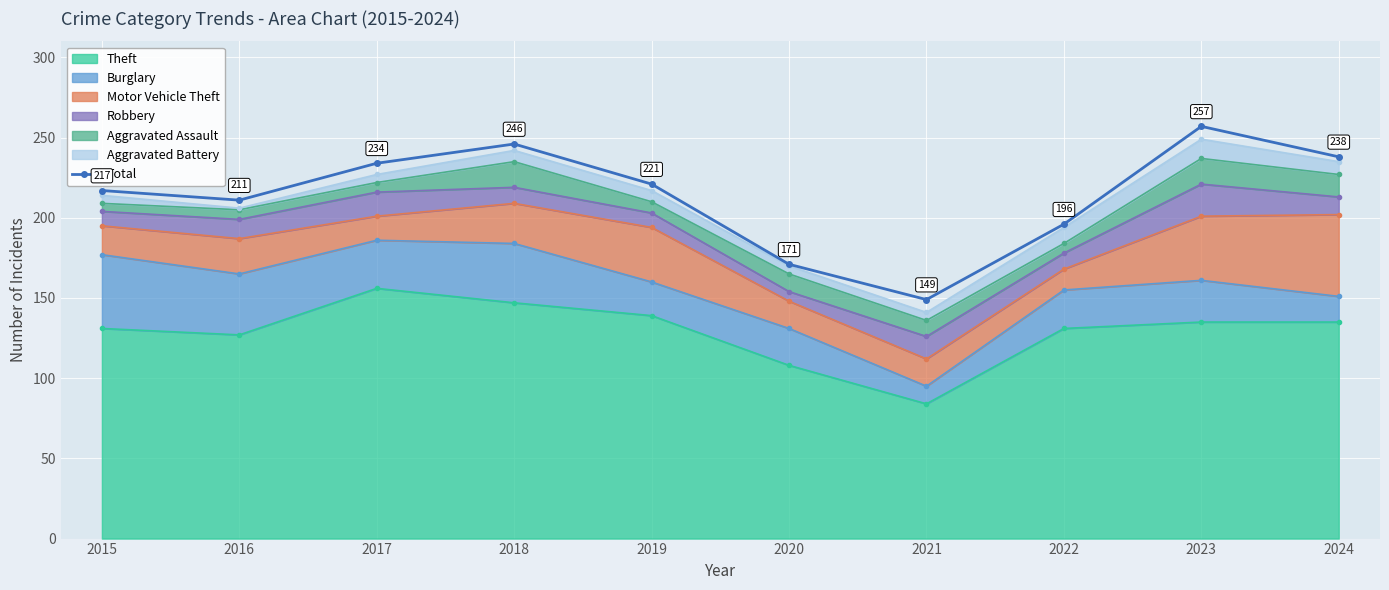

What is the difference between the values at 2021 and 2024?

89